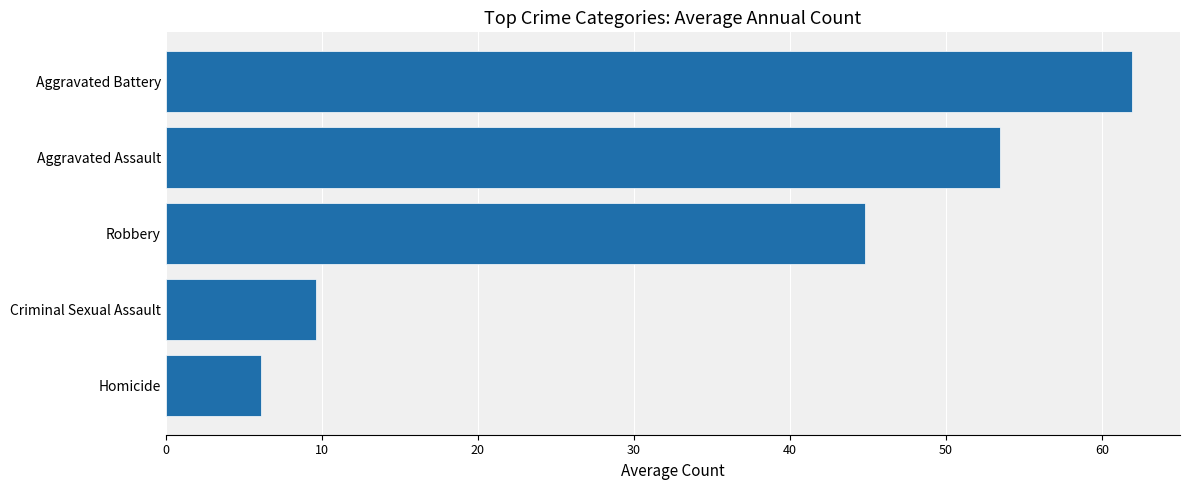

What is the minimum value shown in the chart?

6.1